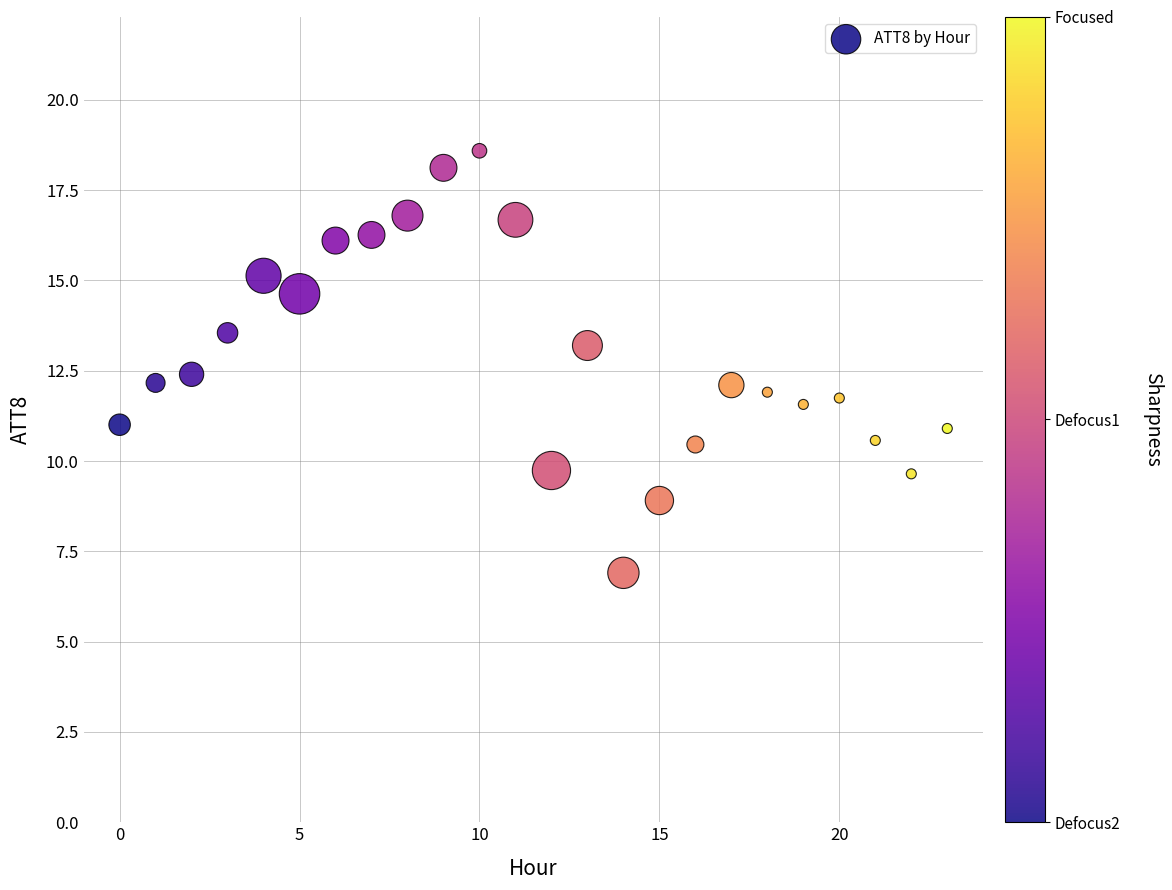

What is the range of Y values (max minus min)?

11.7